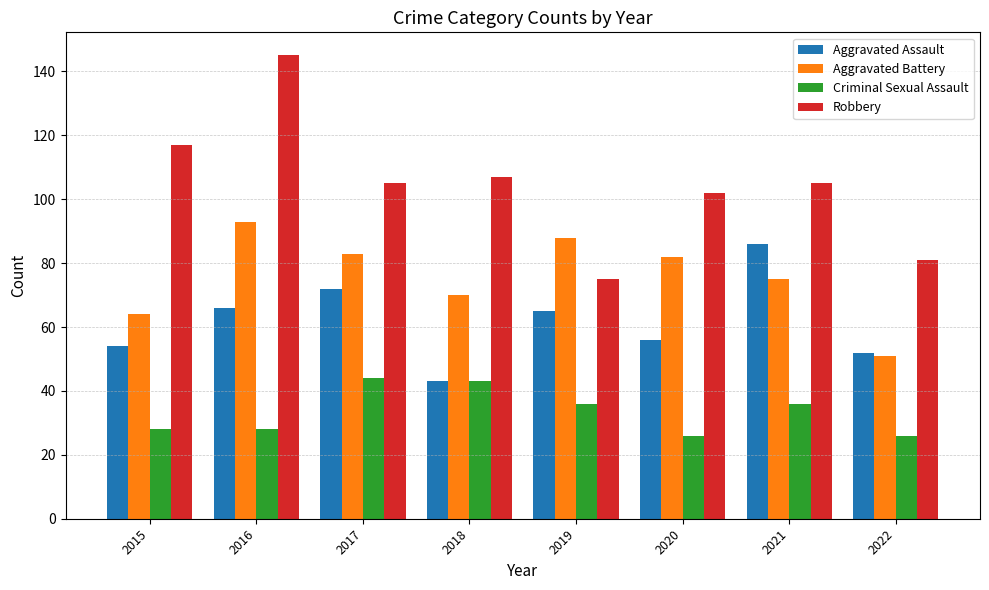

What is the sum of all Aggravated Assault values?

494